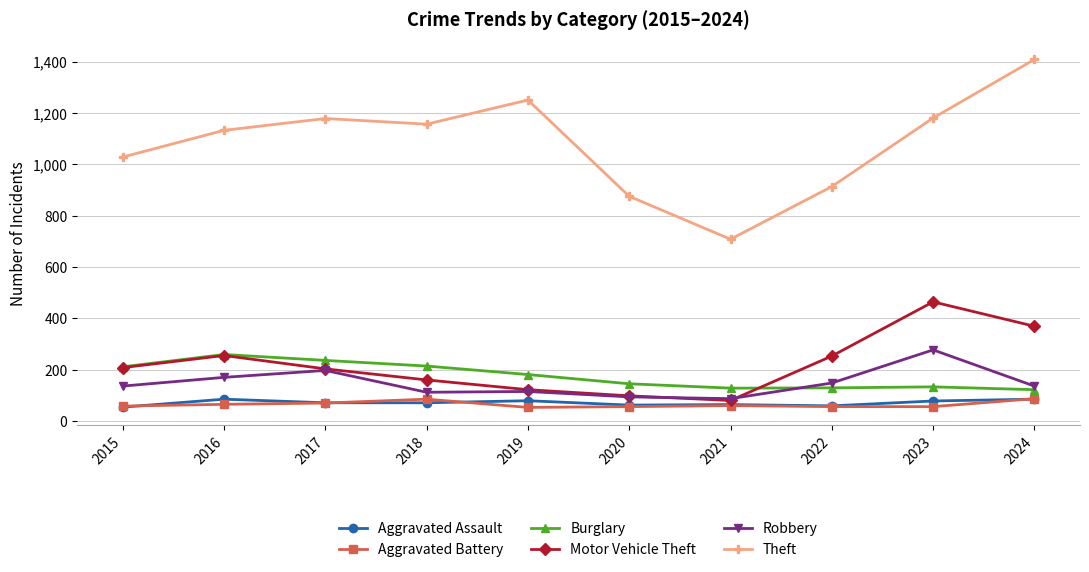

How many series are shown in this chart?

6